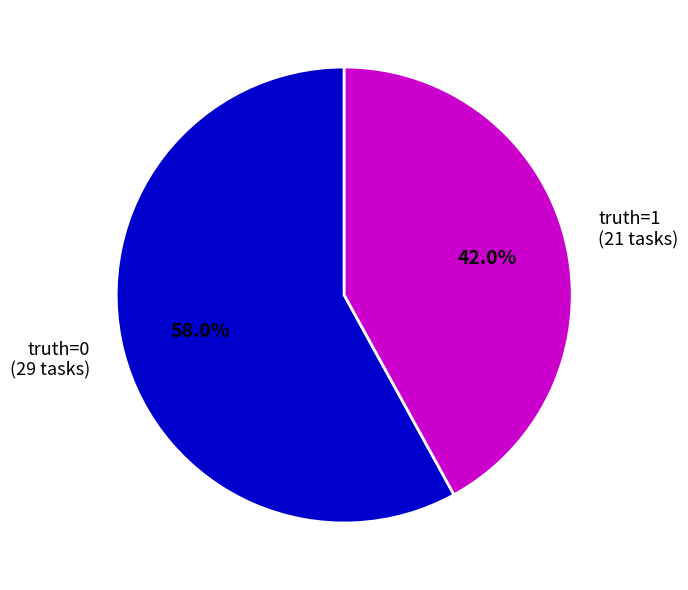

How many segments does this pie chart have?

2